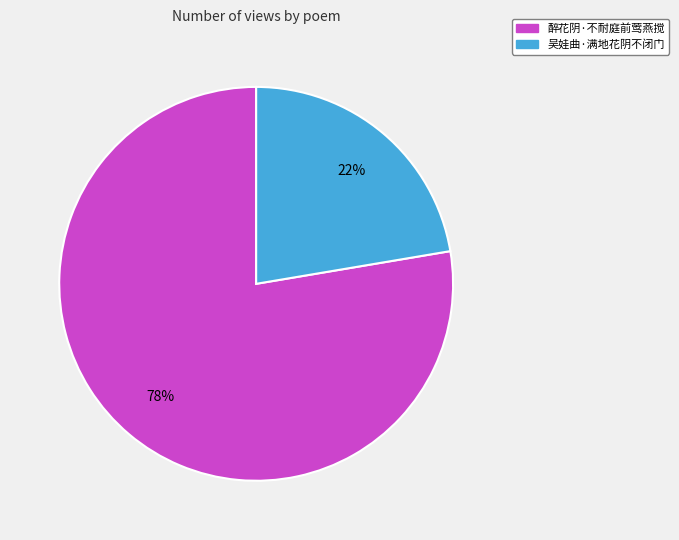

To the nearest percent, what portion does 醉花阴·不耐庭前莺燕搅 represent?

78%